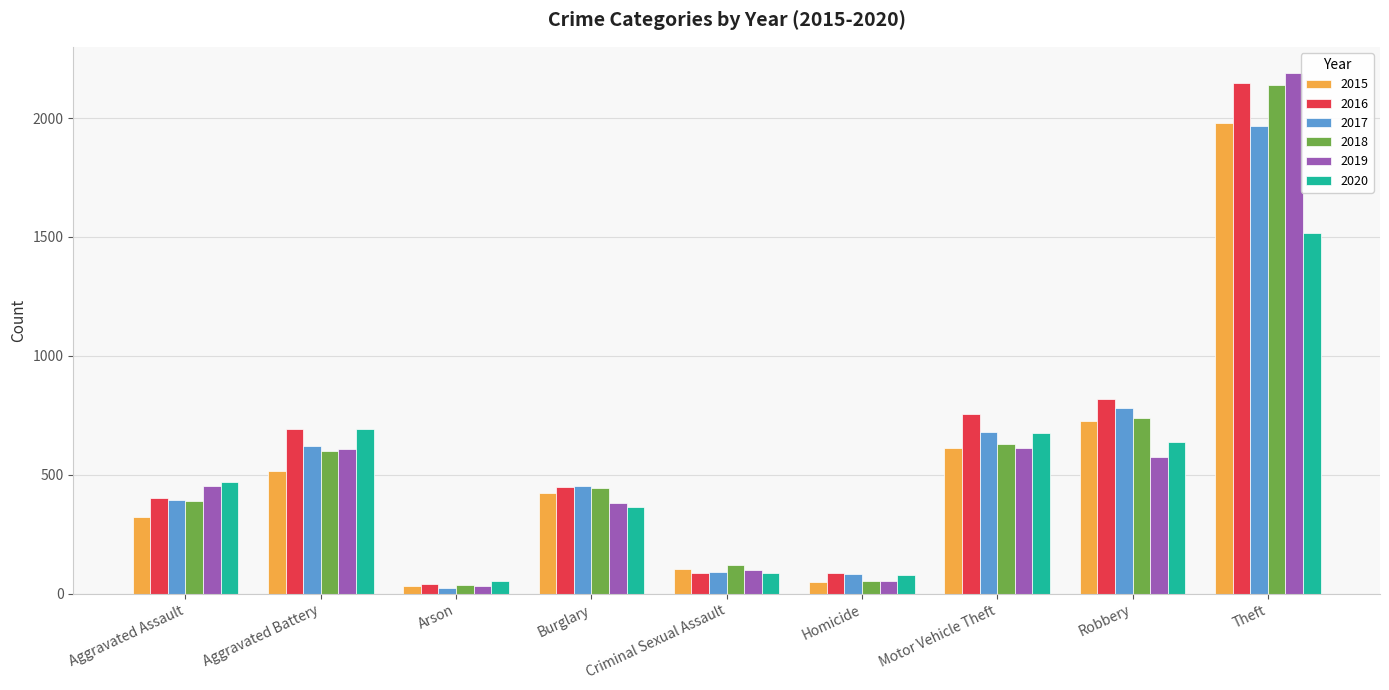

The 2018 series shows 2140 at Theft. True or false?

True